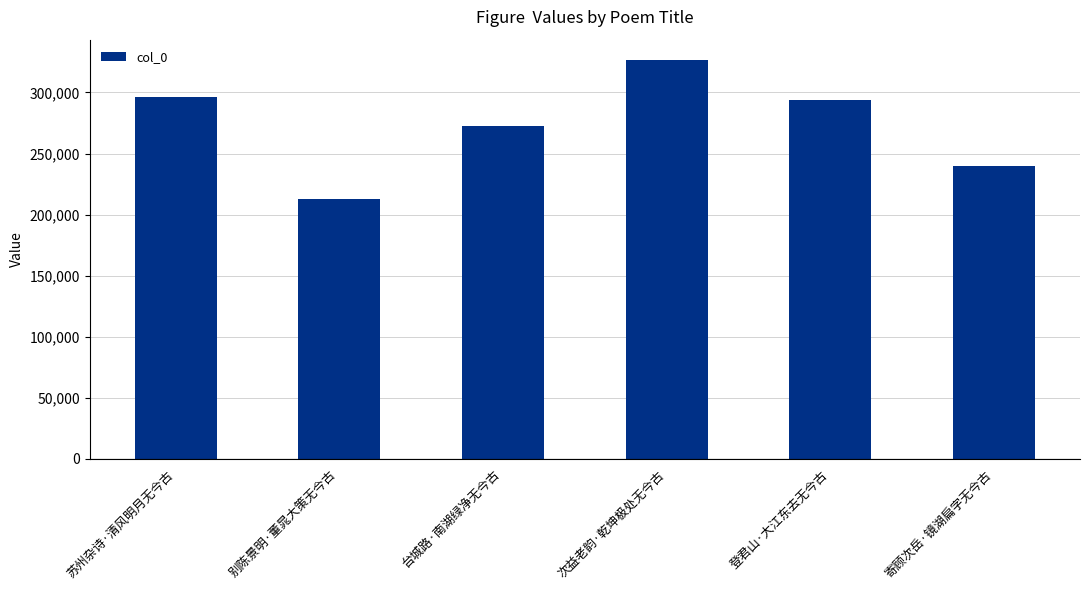

Count the number of data series in this chart.

1